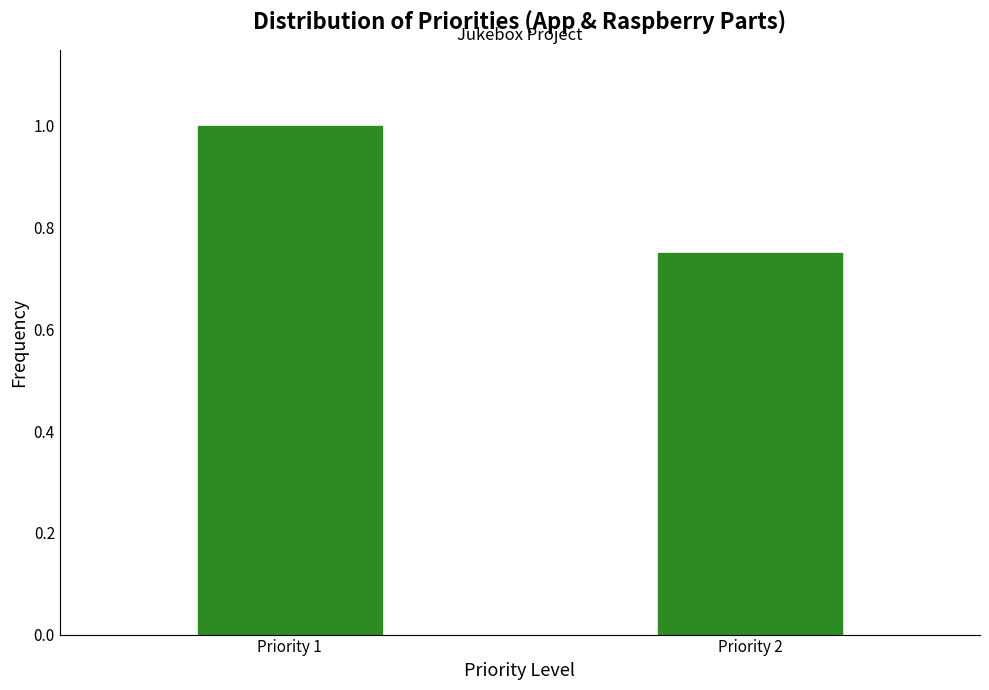

What is the average value?

0.9